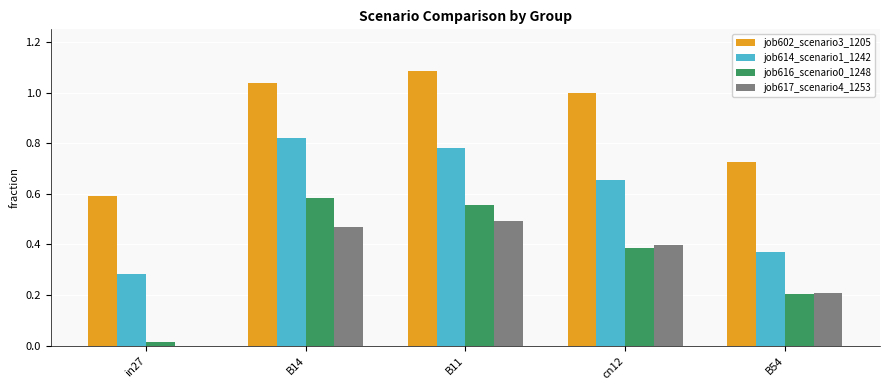

What is the sum of the job614_scenario1_1242 values at B11 and cn12?

1.4